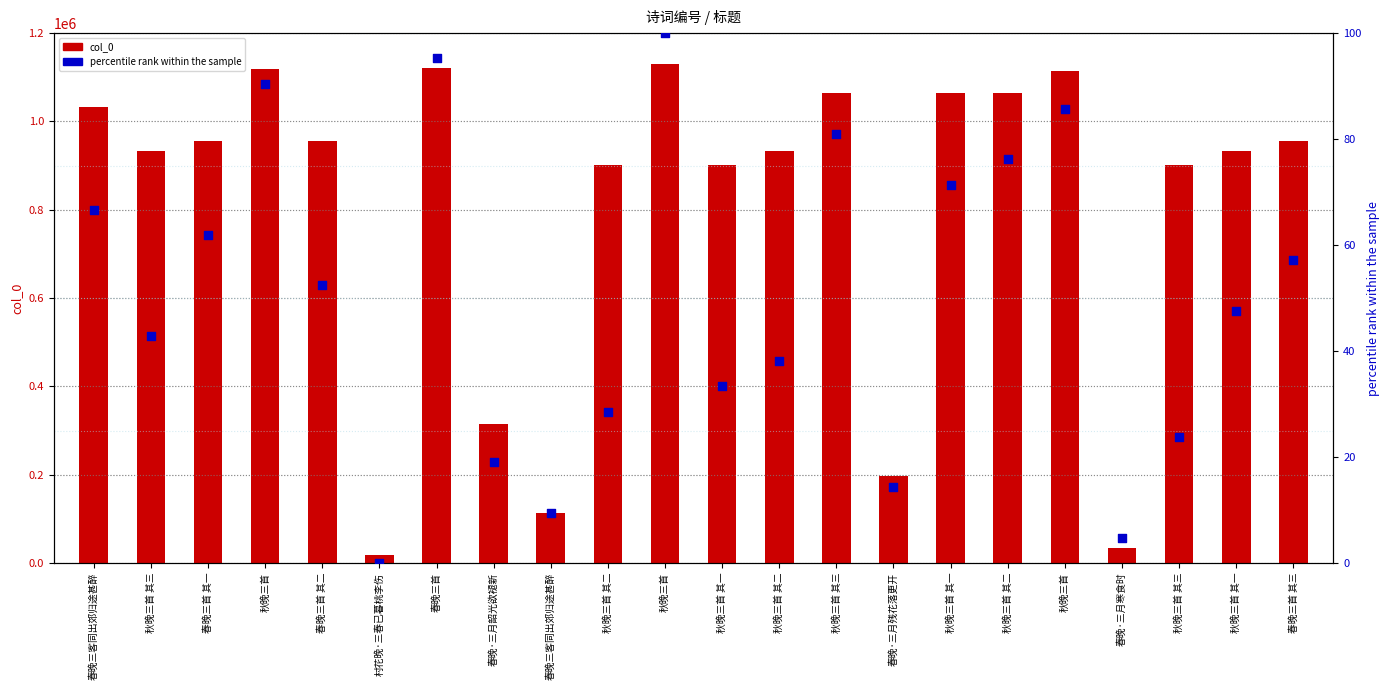

At which category is the sum across all series the highest?

秋晚三首